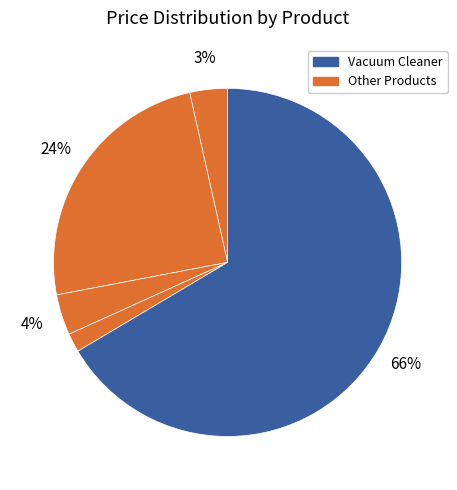

Which category accounts for the majority?

Vacuum Cleaner